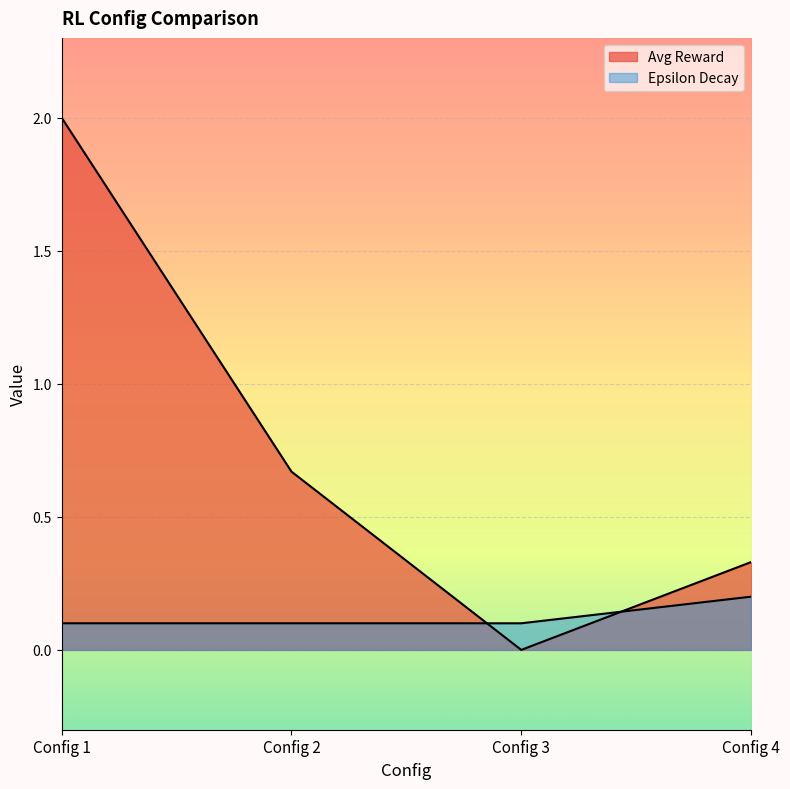

Which category has the highest value in the Avg Reward series?

Config 1